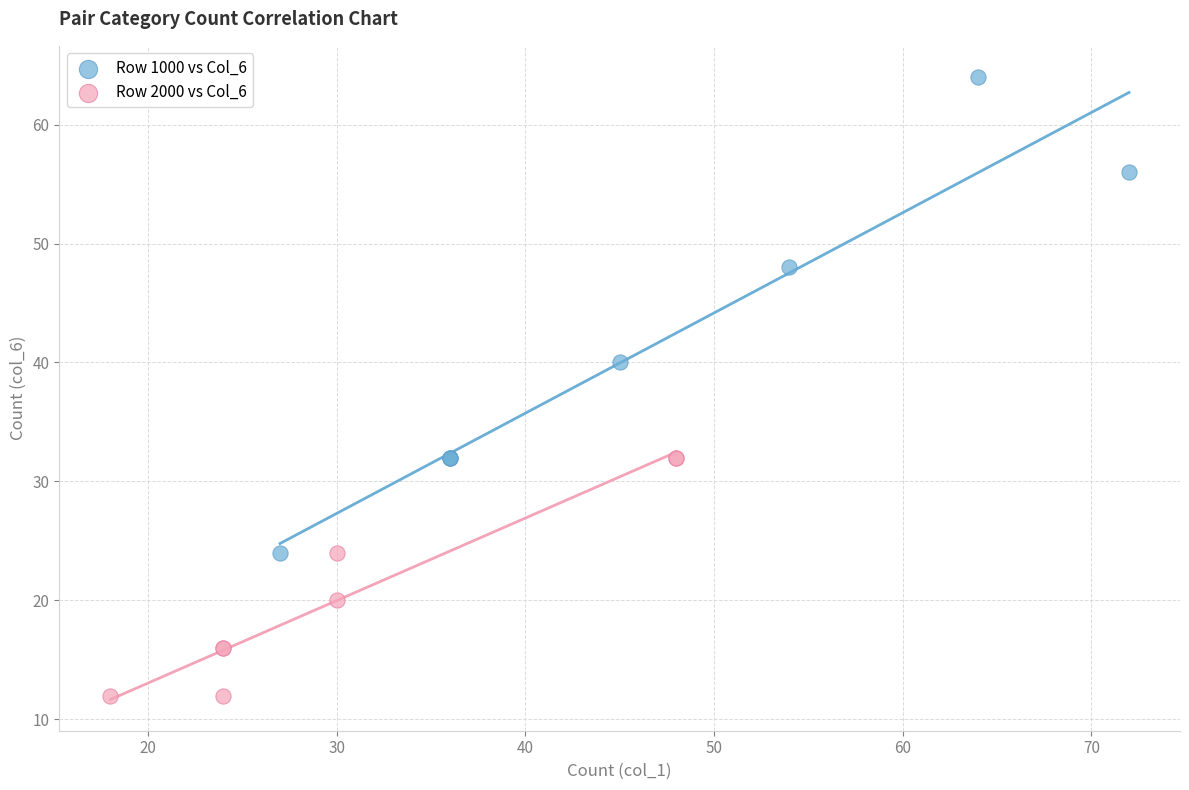

Which series reaches the maximum Y coordinate?

Row 1000 vs Col_6